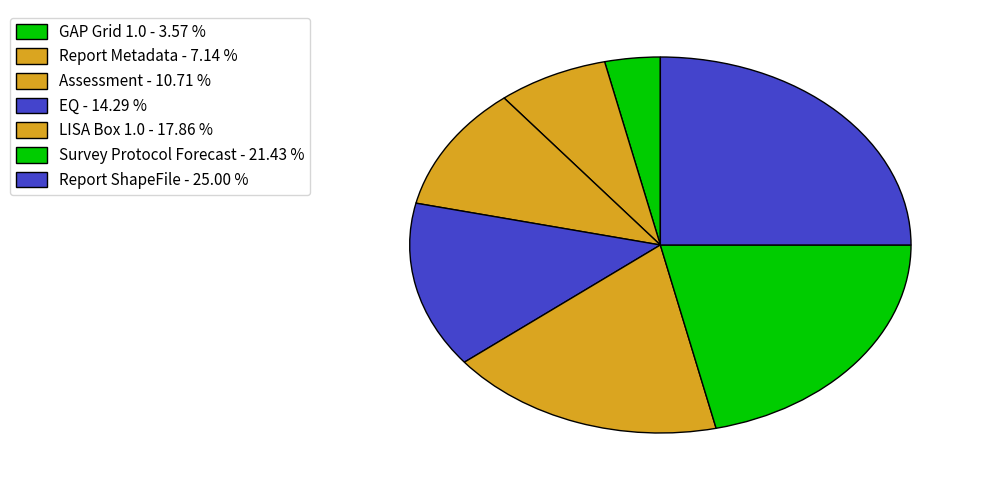

Count the number of slices in the pie.

7